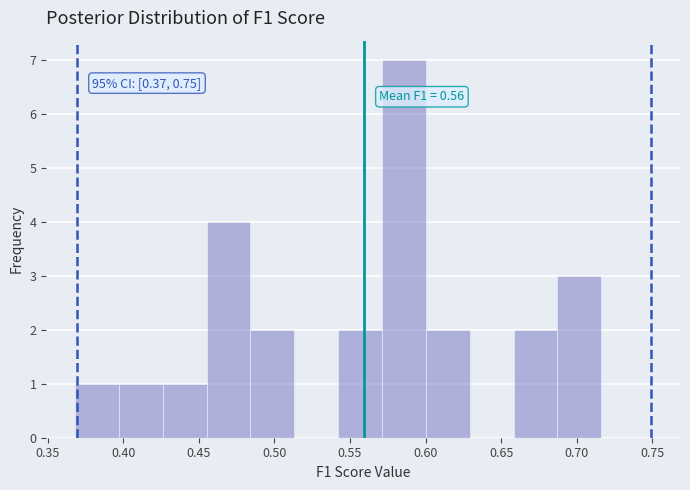

Over which range of the x-axis is the bar tallest?

0.570 to 0.600